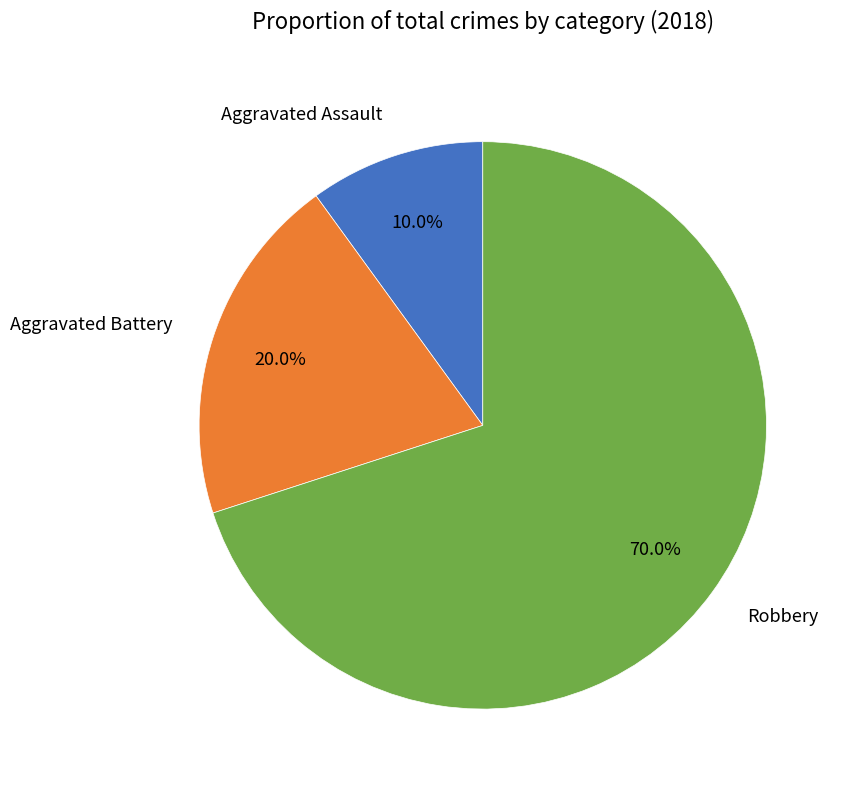

How much of the chart is everything except Aggravated Assault?

90.0%